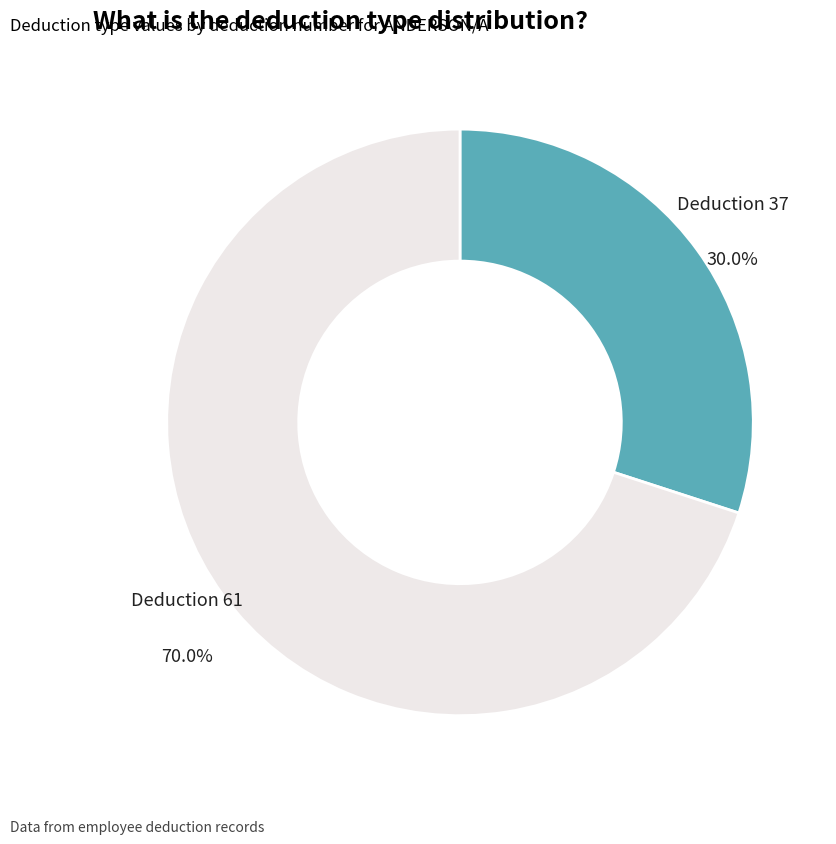

What is the smallest slice in the pie chart?

Deduction 37